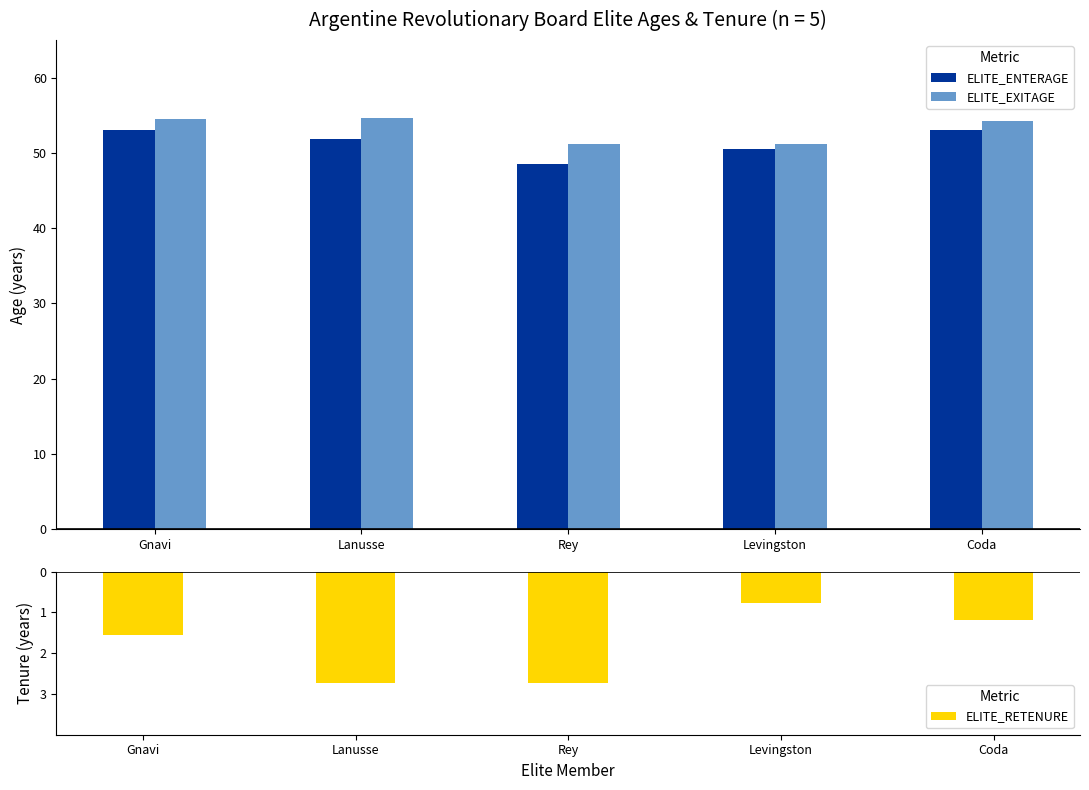

What is the greatest value displayed?

54.6